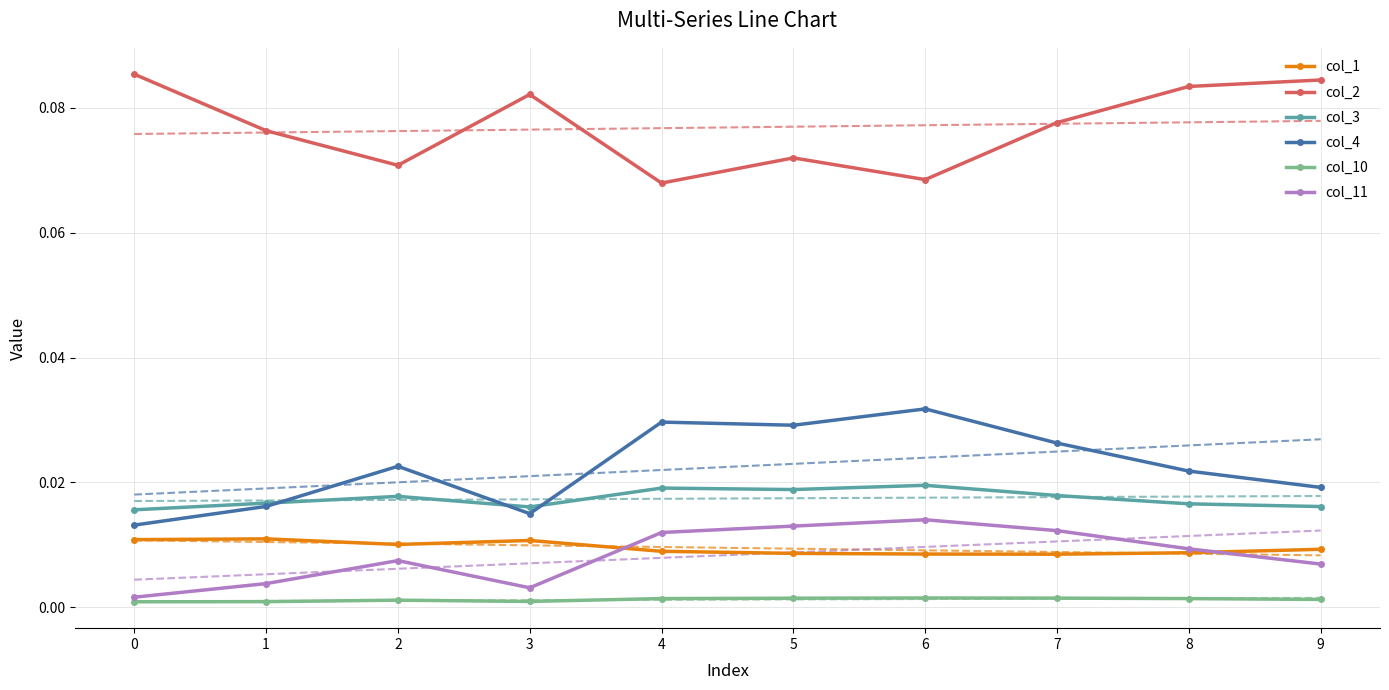

Is the value of col_10 at 0 greater than the value of col_3 at 4?

No